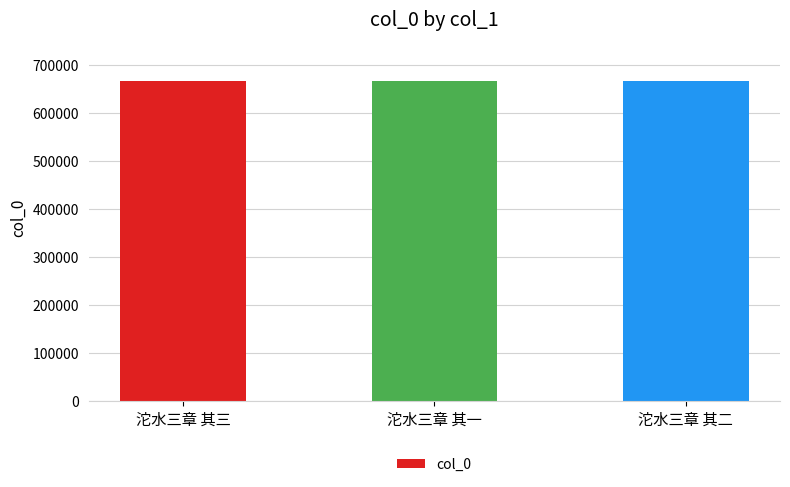

What position from the left is 沱水三章 其三?

1